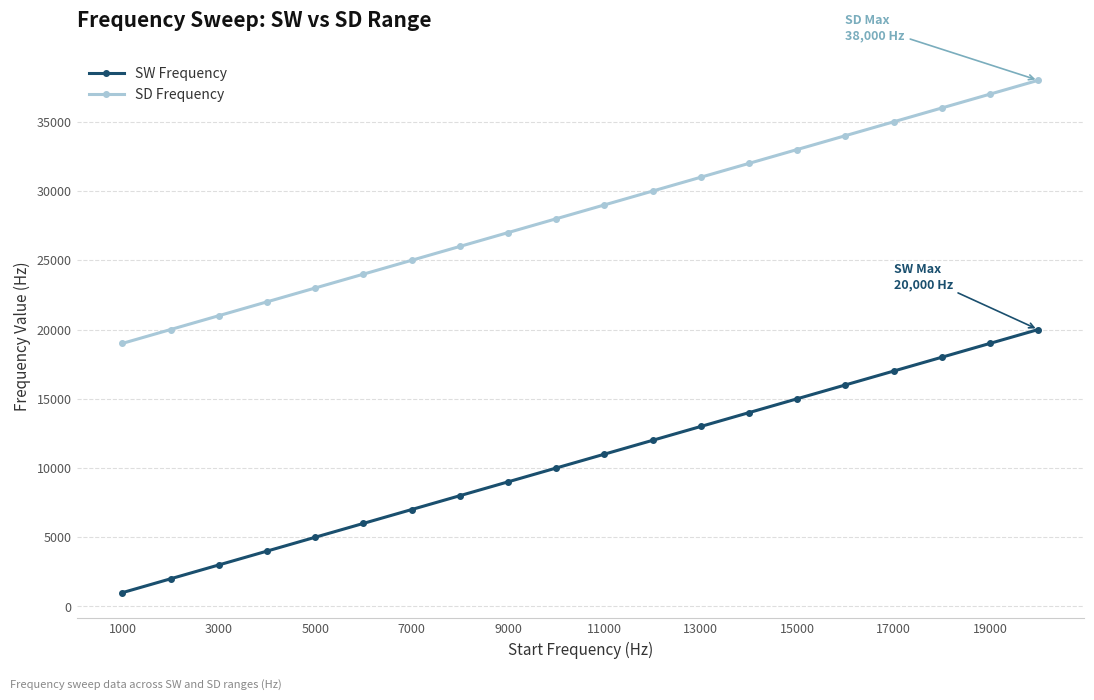

What is the value of the SD Frequency point at the 6th from the left?

24000